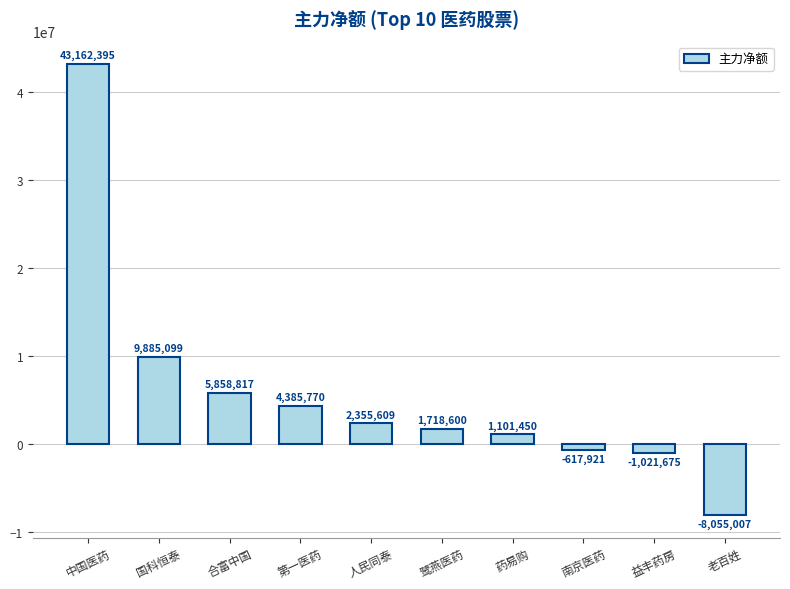

List the labels in order of value, smallest first.

老百姓, 益丰药房, 南京医药, 药易购, 鹭燕医药, 人民同泰, 第一医药, 合富中国, 国科恒泰, 中国医药